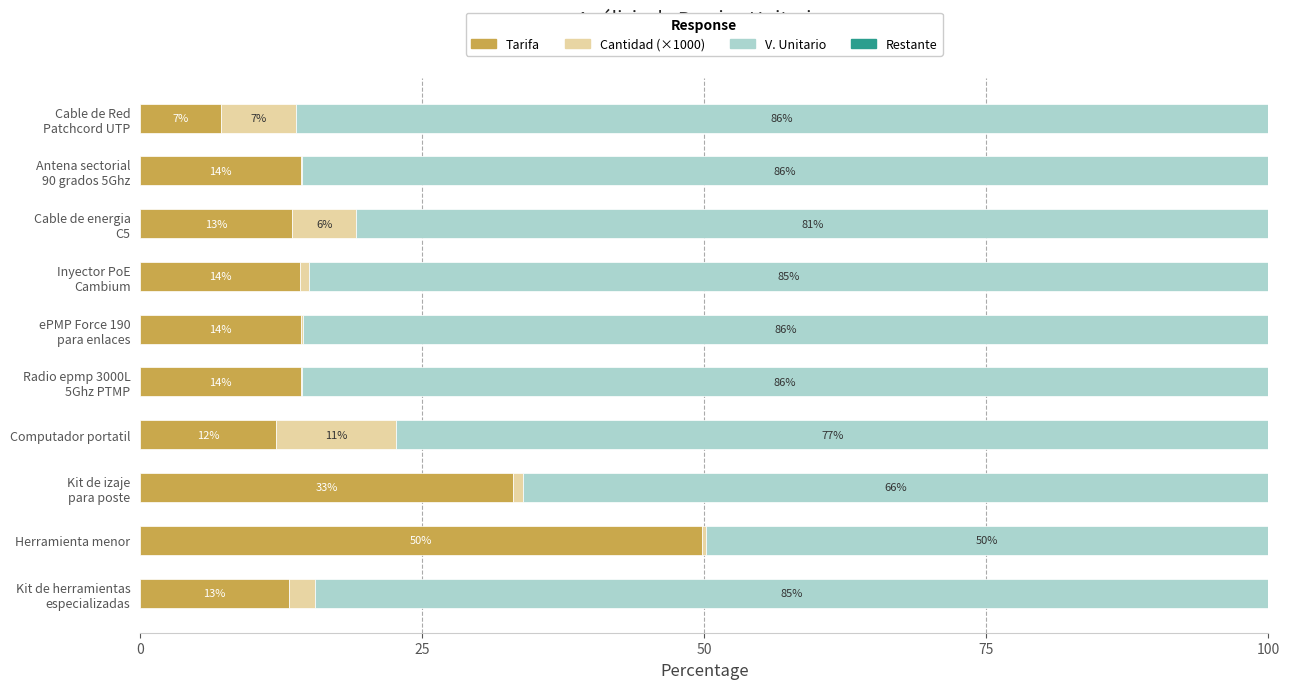

True or false: Tarifa has a value of 88.6 at Herramienta menor.

False